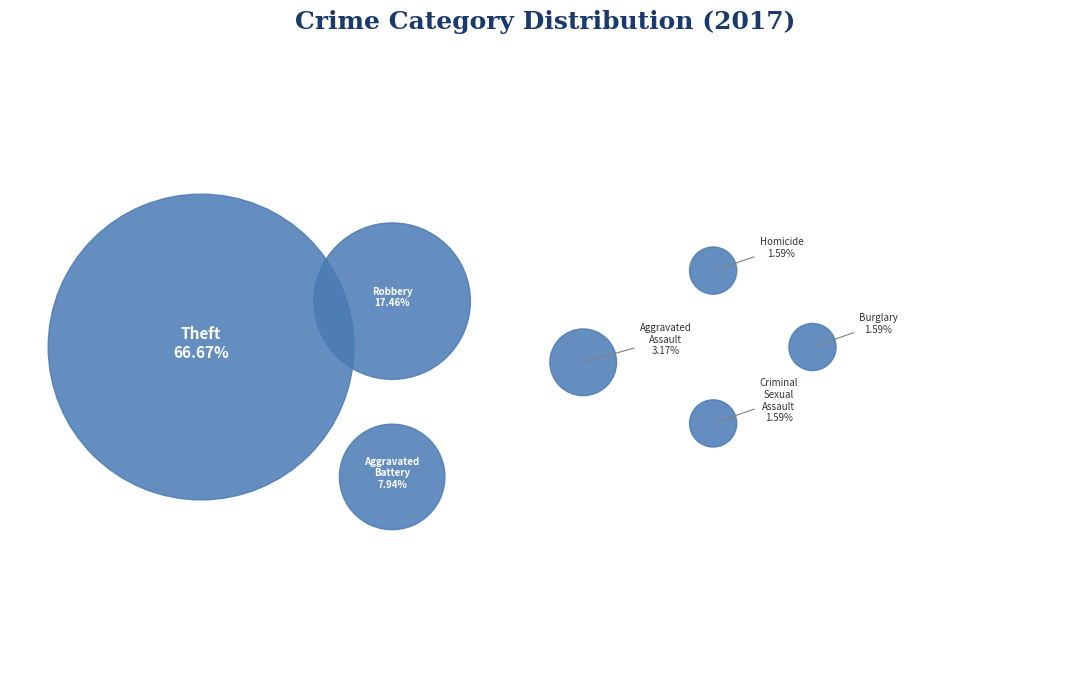

Does any single category account for the majority?

Yes